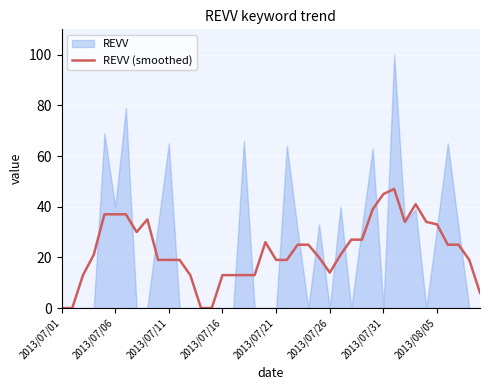

What is the highest value of the REVV (smoothed) series?

47